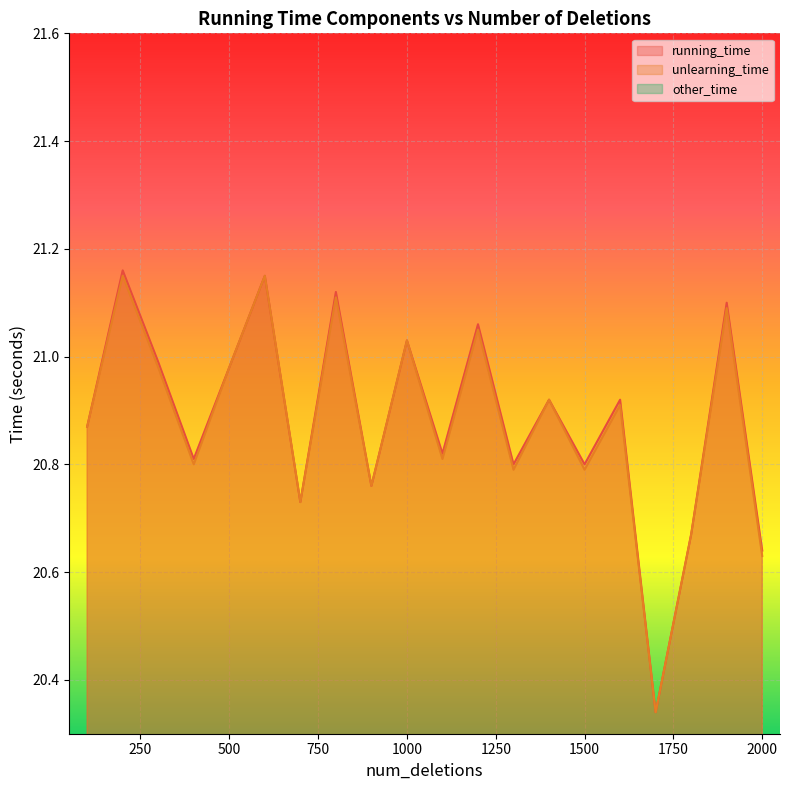

Which series has the largest total across all categories?

running_time